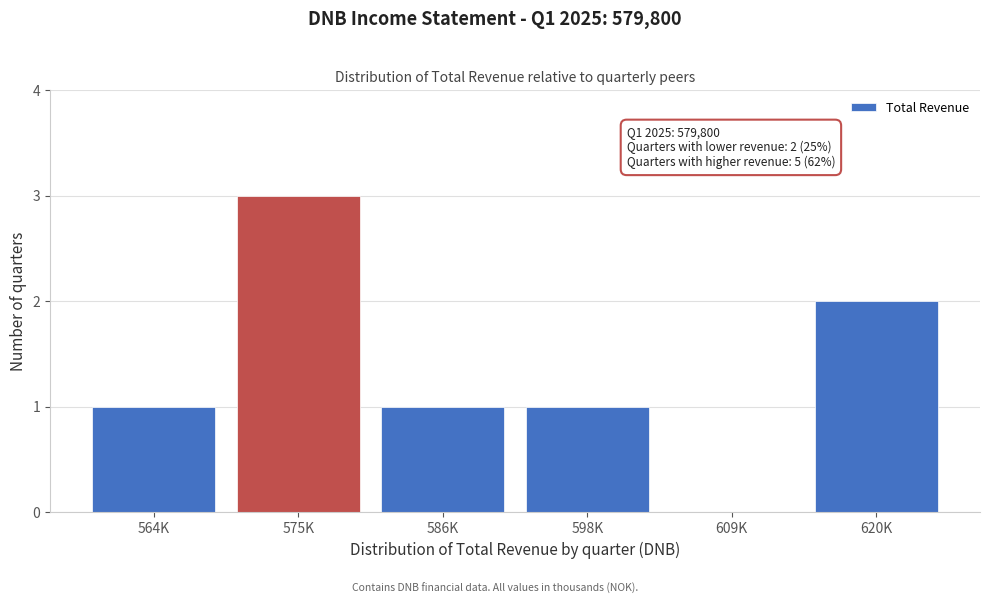

Reading left to right, list all the values displayed in this chart.

564K=1	575K=3	586K=1	598K=1	609K=0	620K=2